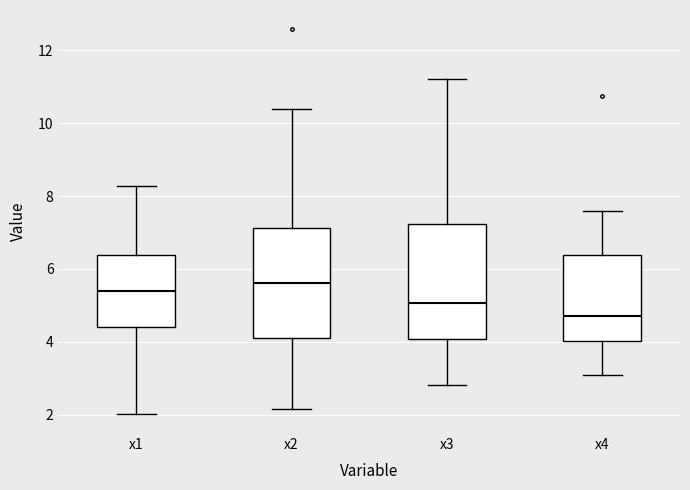

Reading left to right, transcribe this box plot: for each box, give where its median line is, the range the box spans, and where its two whiskers end, as read against the y-axis. The values are not printed on the chart, so give them approximately, as read against the axis.

x1: median 5.4, box 4.4 to 6.4, whiskers 2.0 to 8.2
x2: median 5.6, box 4.2 to 7.2, whiskers 2.2 to 10.4
x3: median 5.0, box 4.0 to 7.2, whiskers 2.8 to 11.2
x4: median 4.8, box 4.0 to 6.4, whiskers 3.0 to 7.6